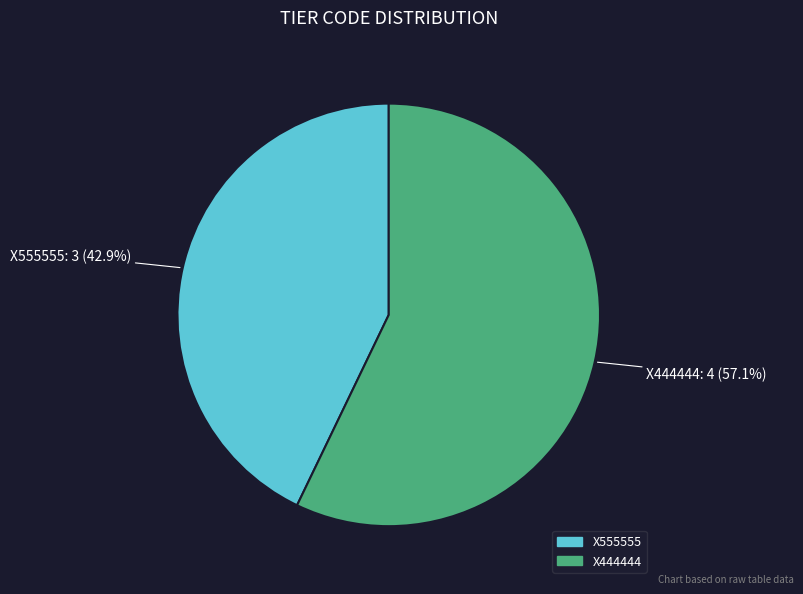

To the nearest percent, what is the difference between the X555555 and X444444 slice percentages?

14%